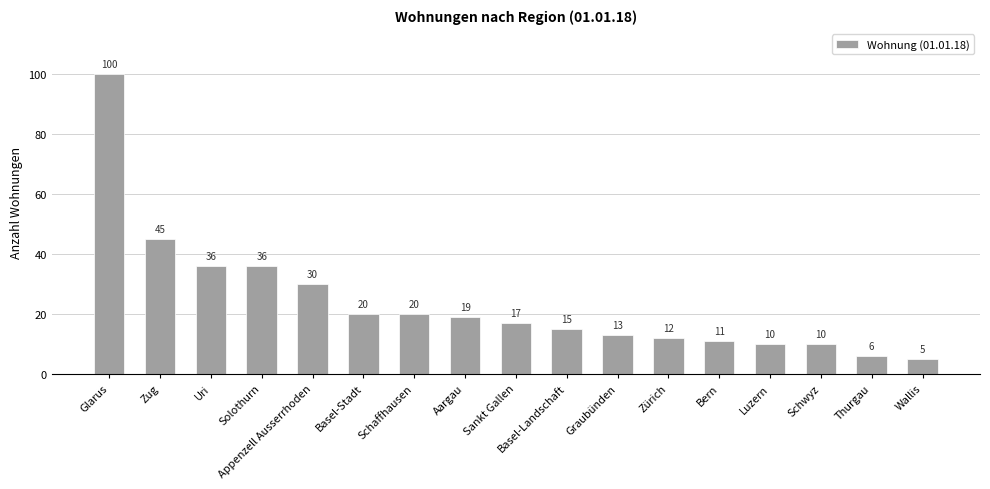

What is the sum of the values at Aargau and Sankt Gallen?

36